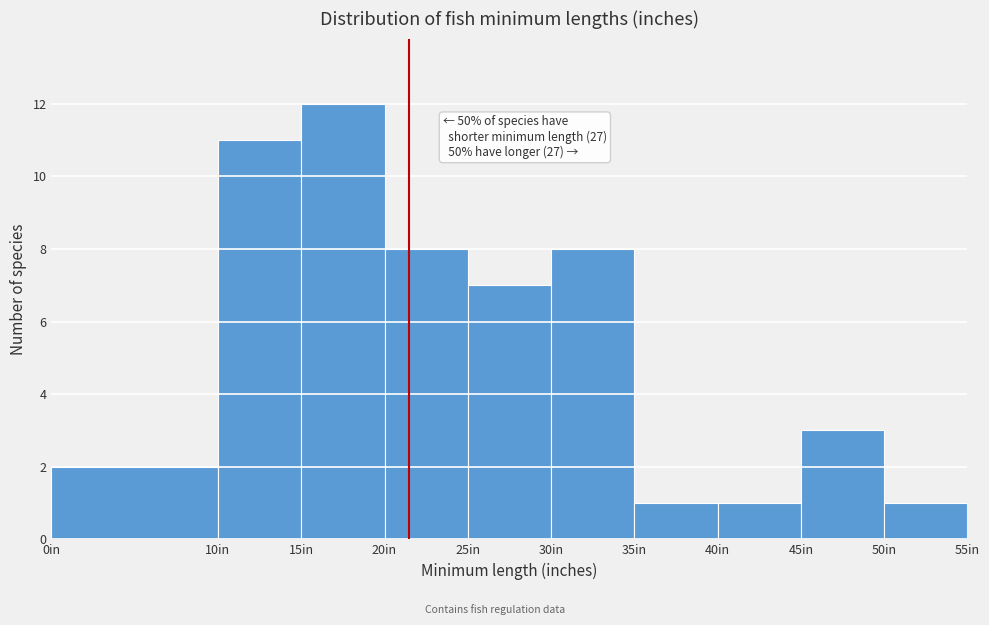

Over which range of the x-axis is the bar tallest?

15 to 20